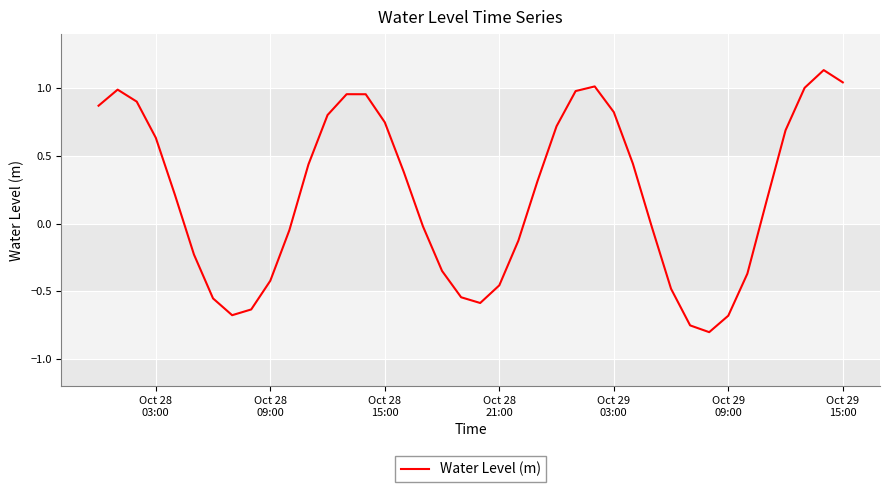

Is this an area chart (filled region under the line)?

No